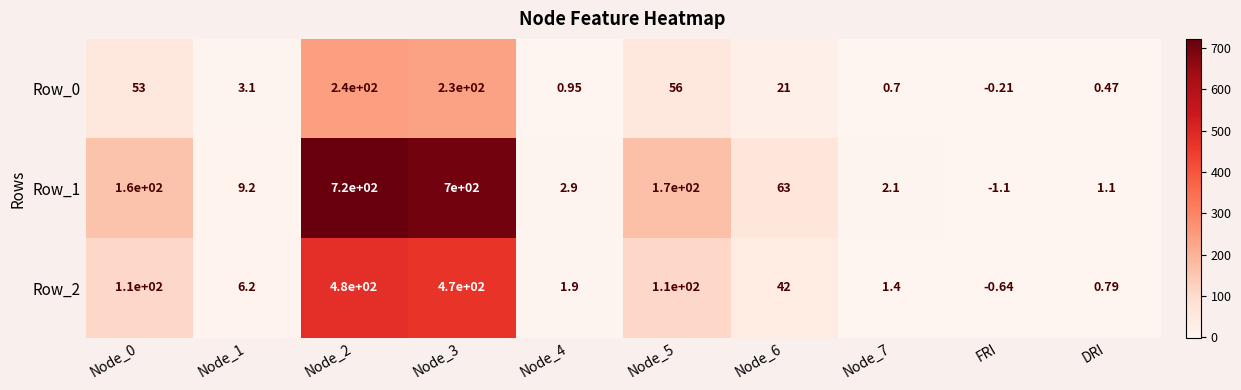

How many values in Row_2 are below zero?

1